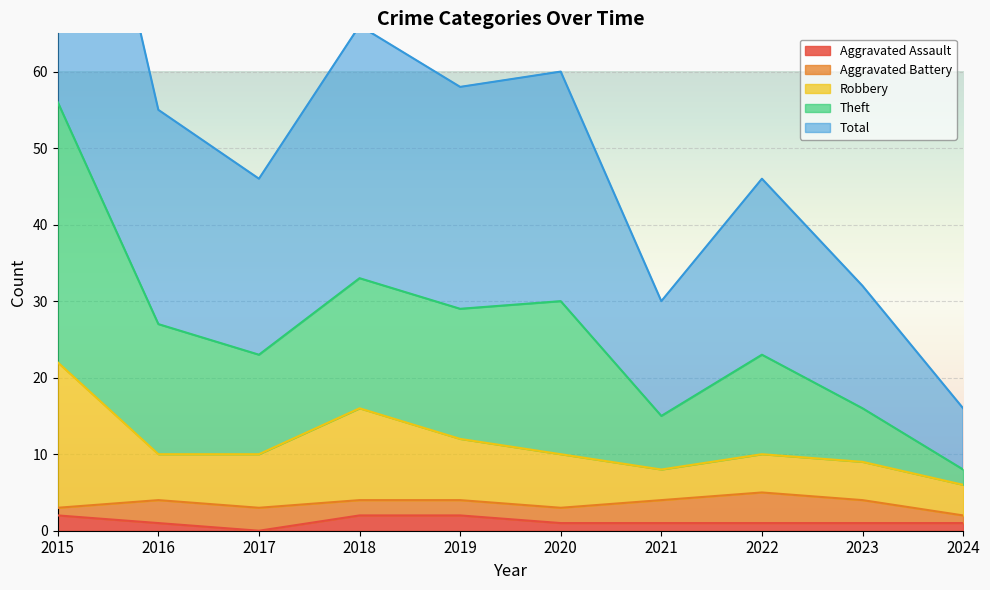

At which category is the sum across all series the highest?

2015